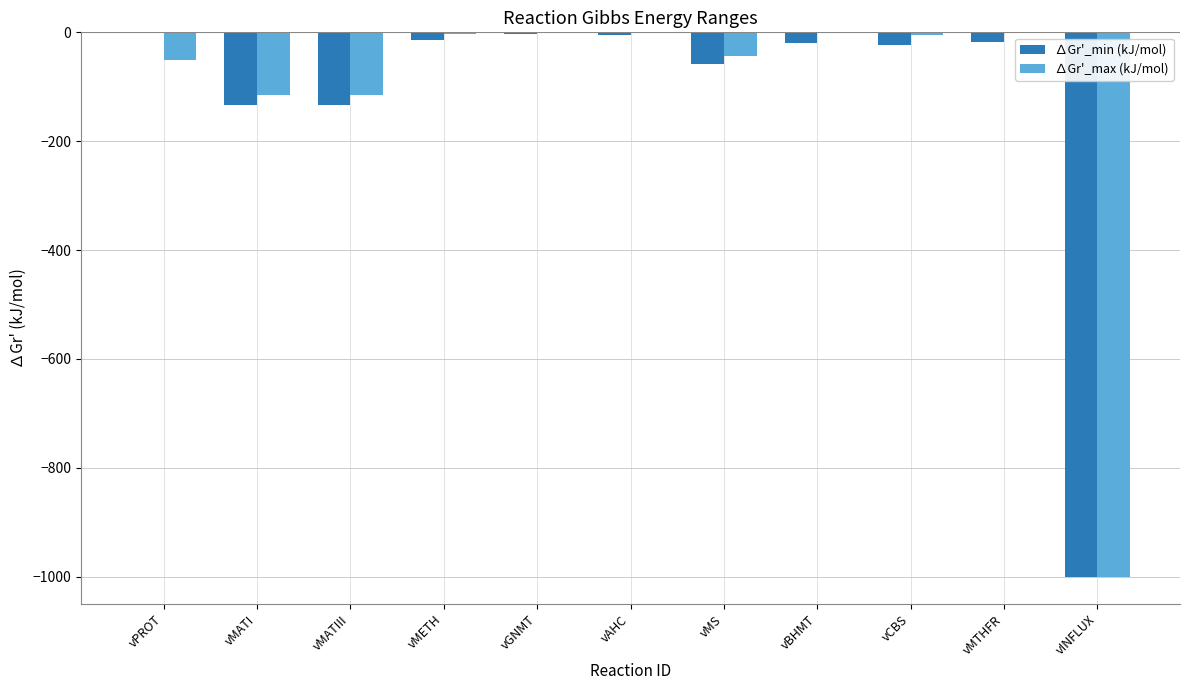

Which series changed the most between vMATIII and vCBS?

∆Gr'_max (kJ/mol)